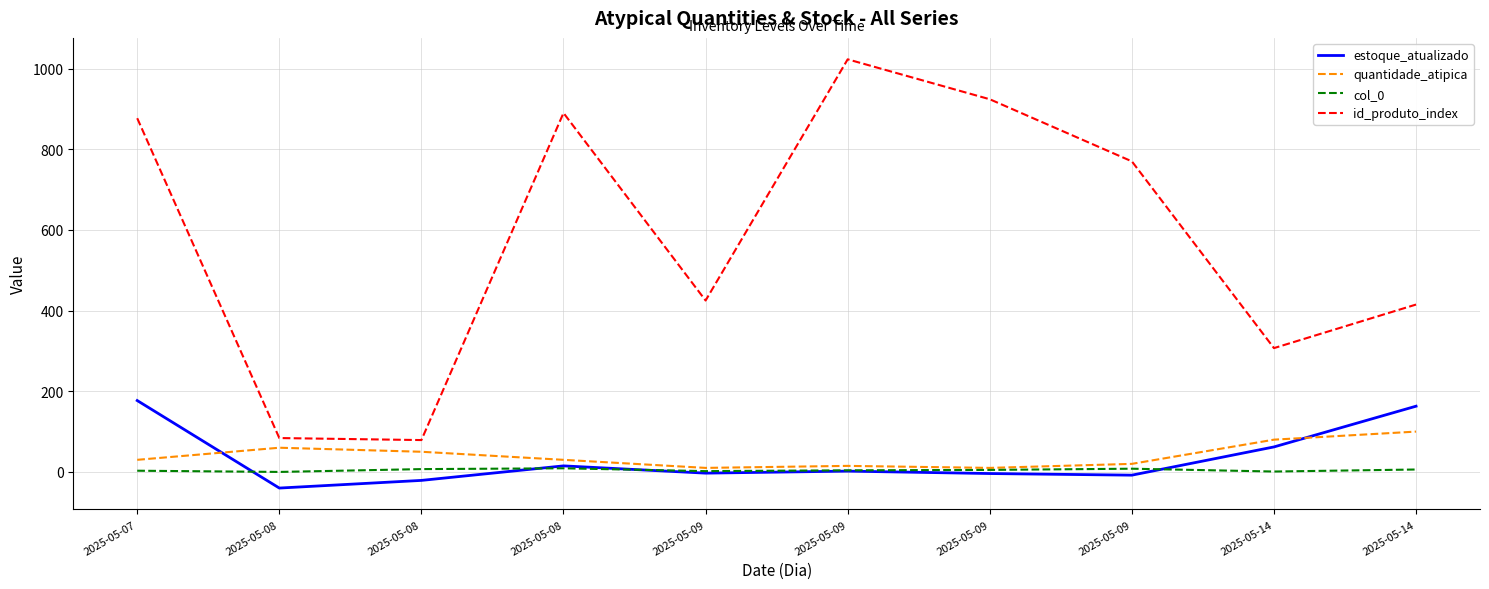

Reading right to left, transcribe all the data shown in this chart.

estoque_atualizado: 163	62	-8	-4	2	-3	15	-21	-40	177
quantidade_atipica: 100	80	20	10	15	10	30	50	60	30
col_0: 6	1	8	5	4	2	9	7	0	3
id_produto_index: 415	307	770	924	1023	425	890	79	84	877